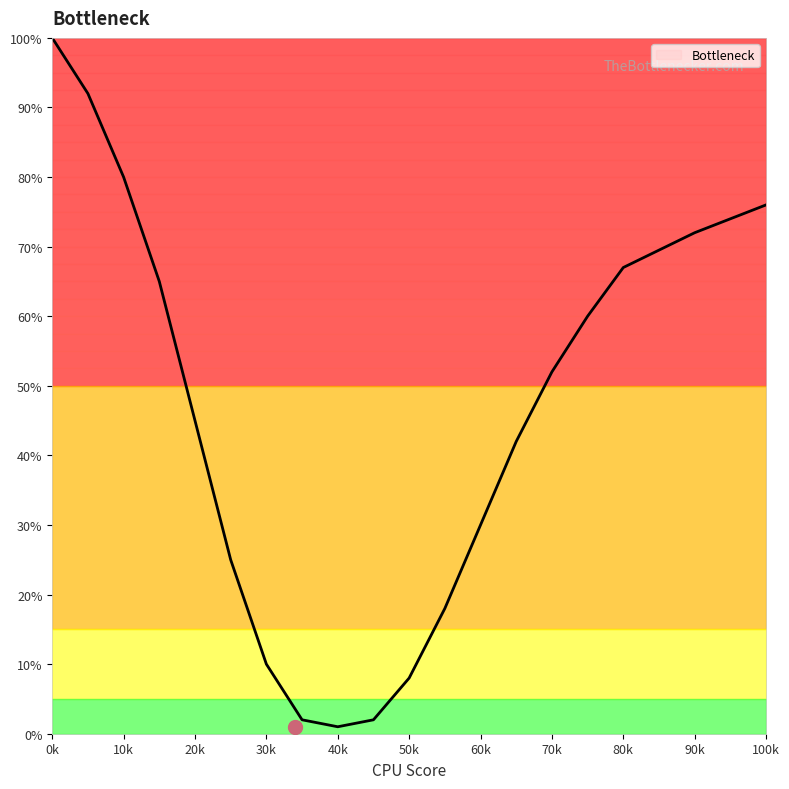

How many lines are shown in the chart?

1